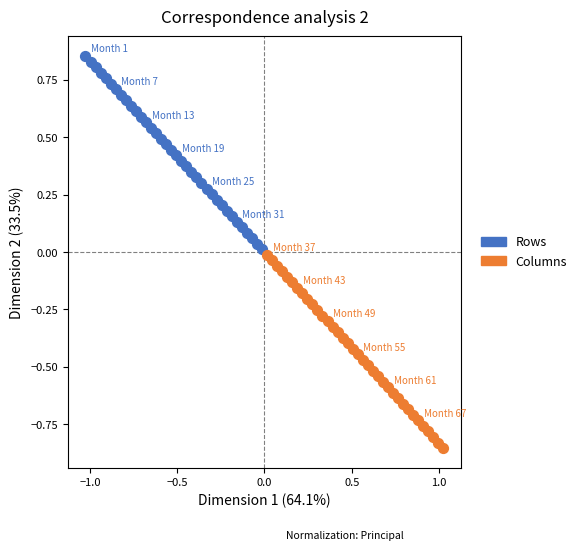

Which series reaches the minimum Y coordinate?

Columns